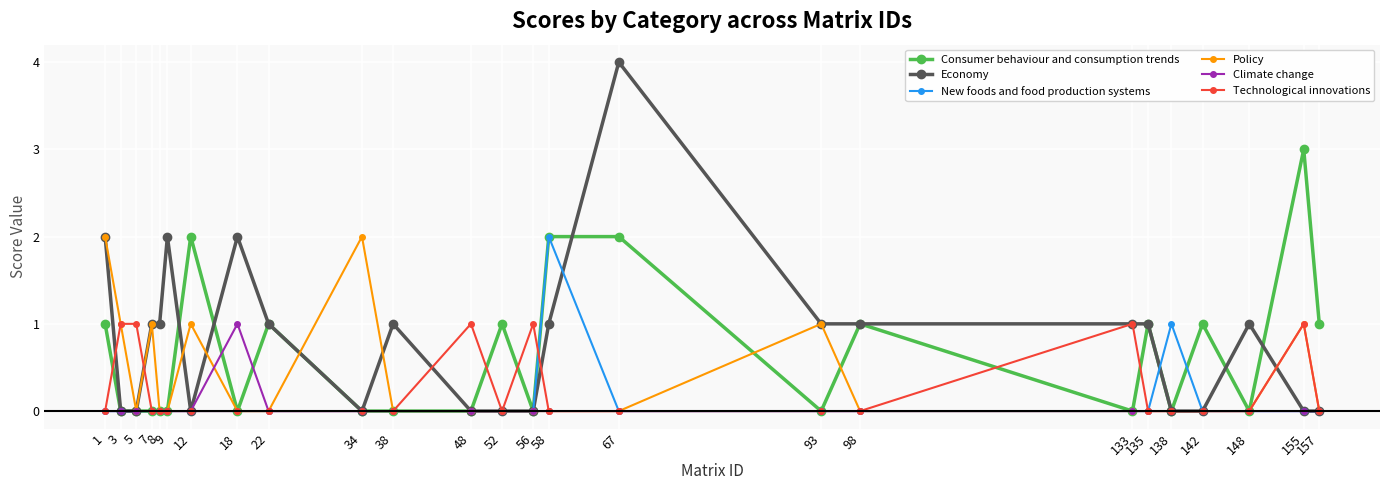

What is the greatest value displayed?

4